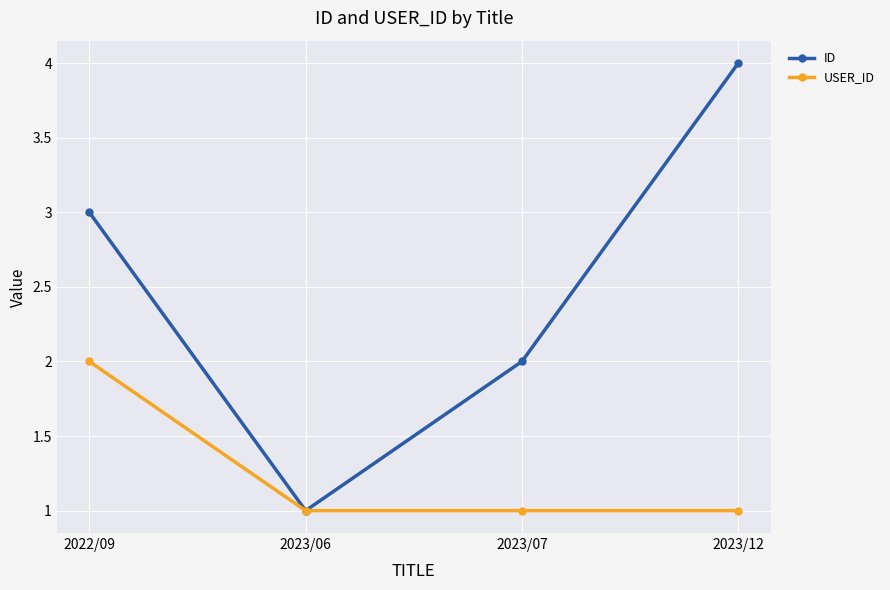

What is the label of the 1st point from the left?

2022/09